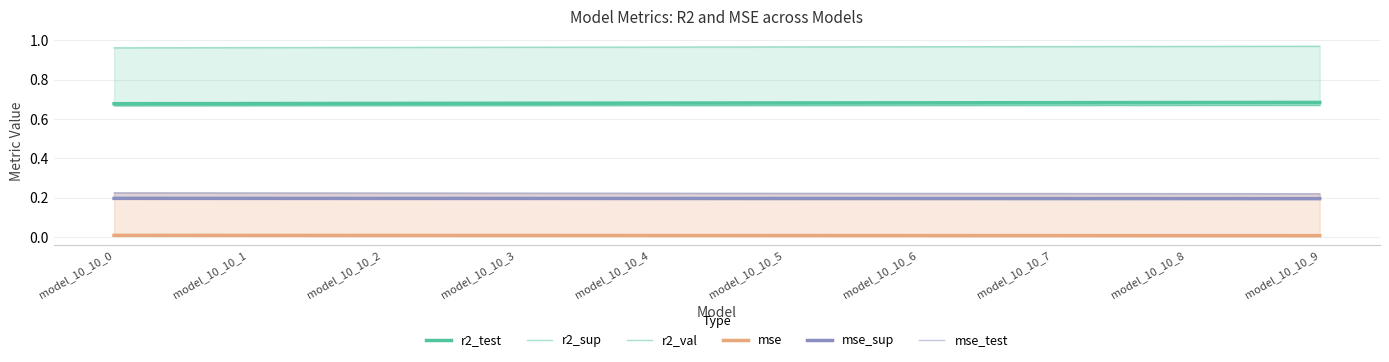

Rank the series at model_10_10_6 from lowest to highest value.

mse, mse_sup, mse_test, r2_sup, r2_test, r2_val